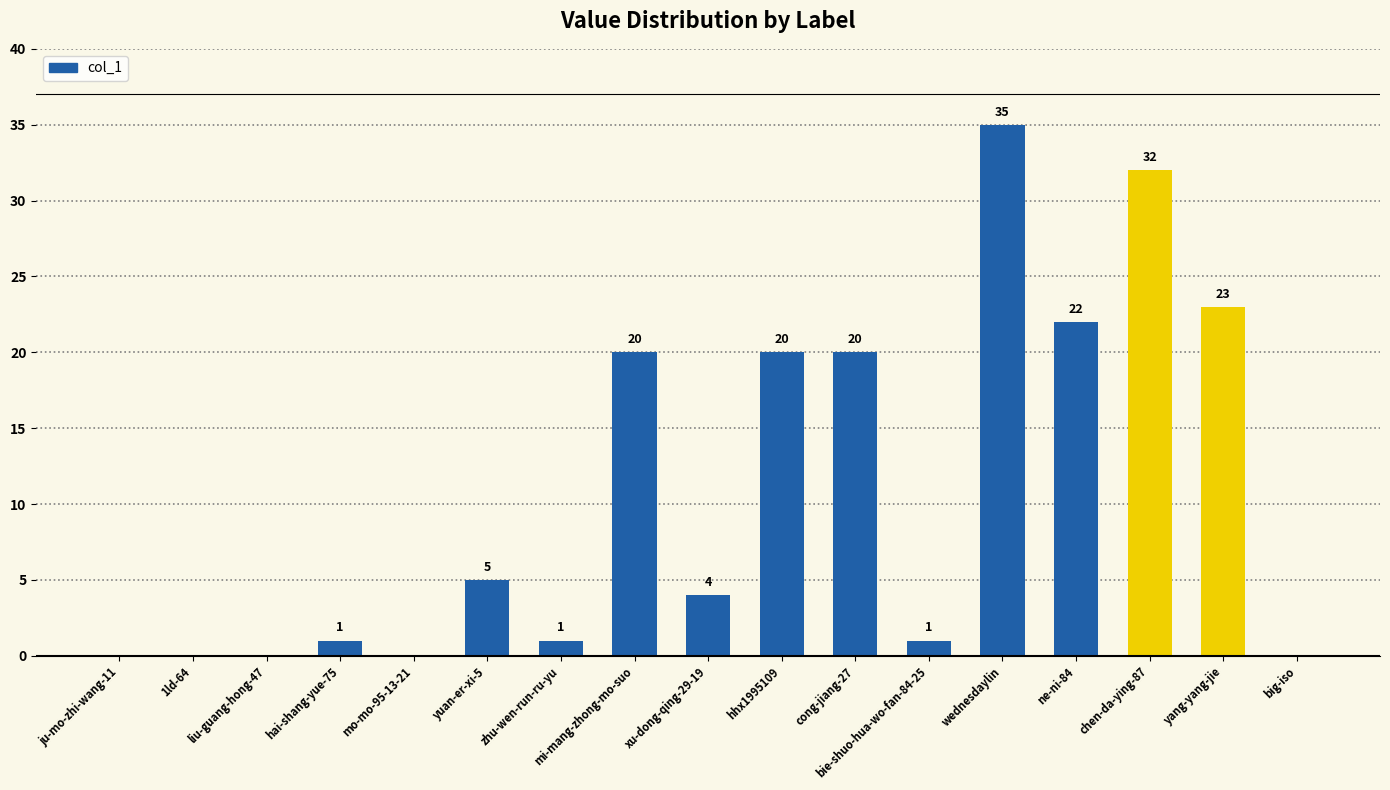

Where does the data first go above 4?

yuan-er-xi-5